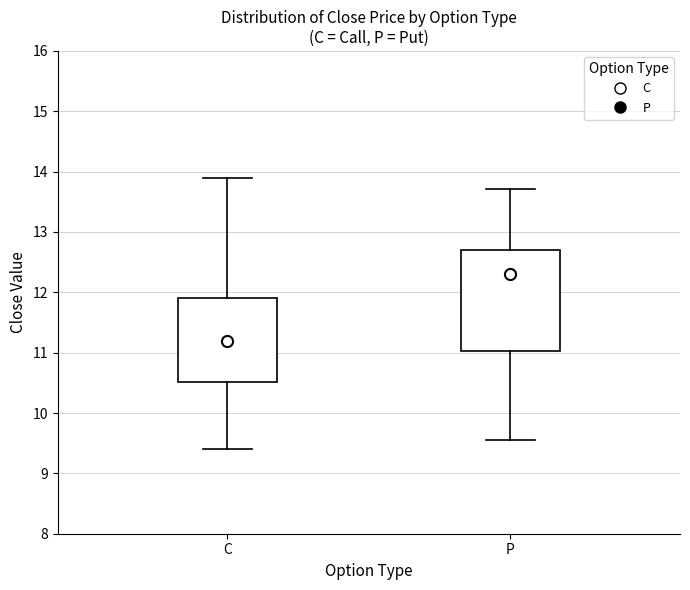

Reading left to right, read every box against the y-axis: the position of its median line, the range the box covers, and the ends of its whiskers. The values are not printed on the chart, so give them approximately, as read against the axis.

C: median 11.2, box 10.5 to 11.9, whiskers 9.4 to 13.9
P: median 12.3, box 11.0 to 12.7, whiskers 9.6 to 13.7